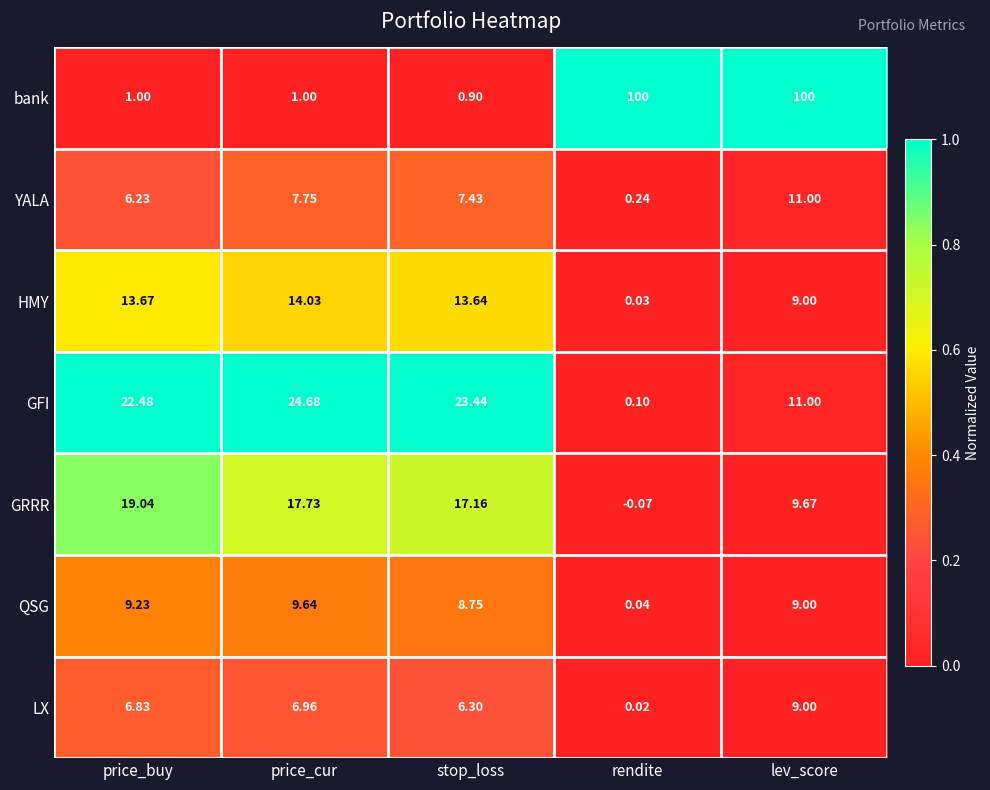

Where does the GRRR series first go above 17?

price_buy